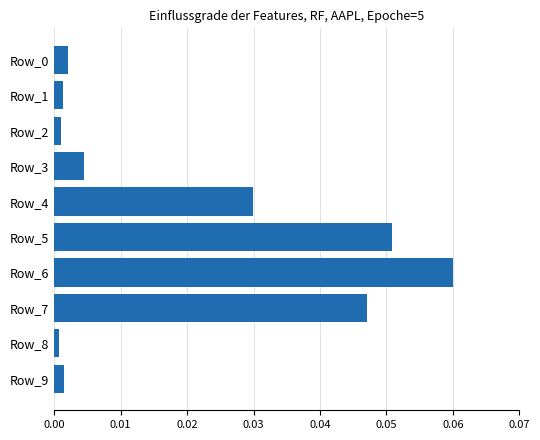

Which label corresponds to the largest value in the chart?

Row_6